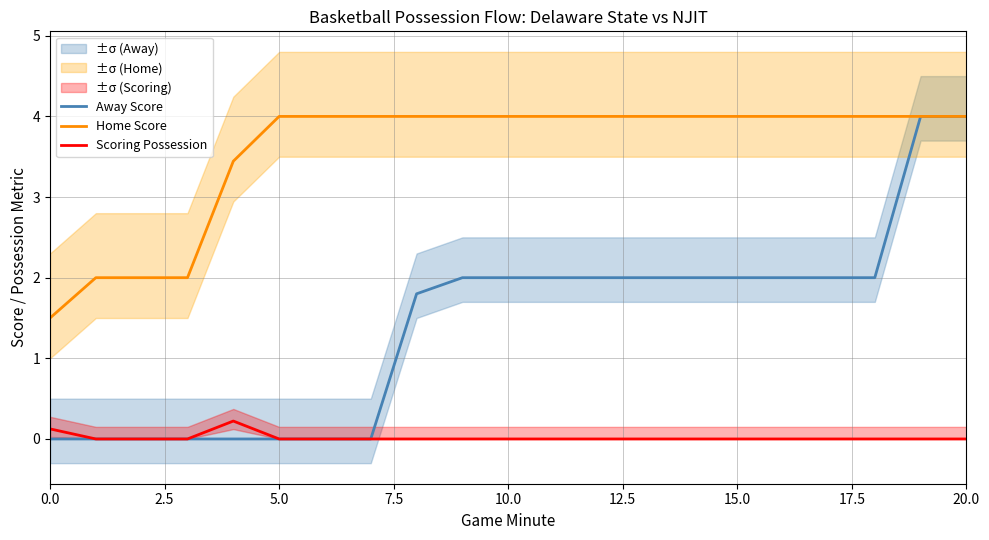

Count the number of data series in this chart.

3